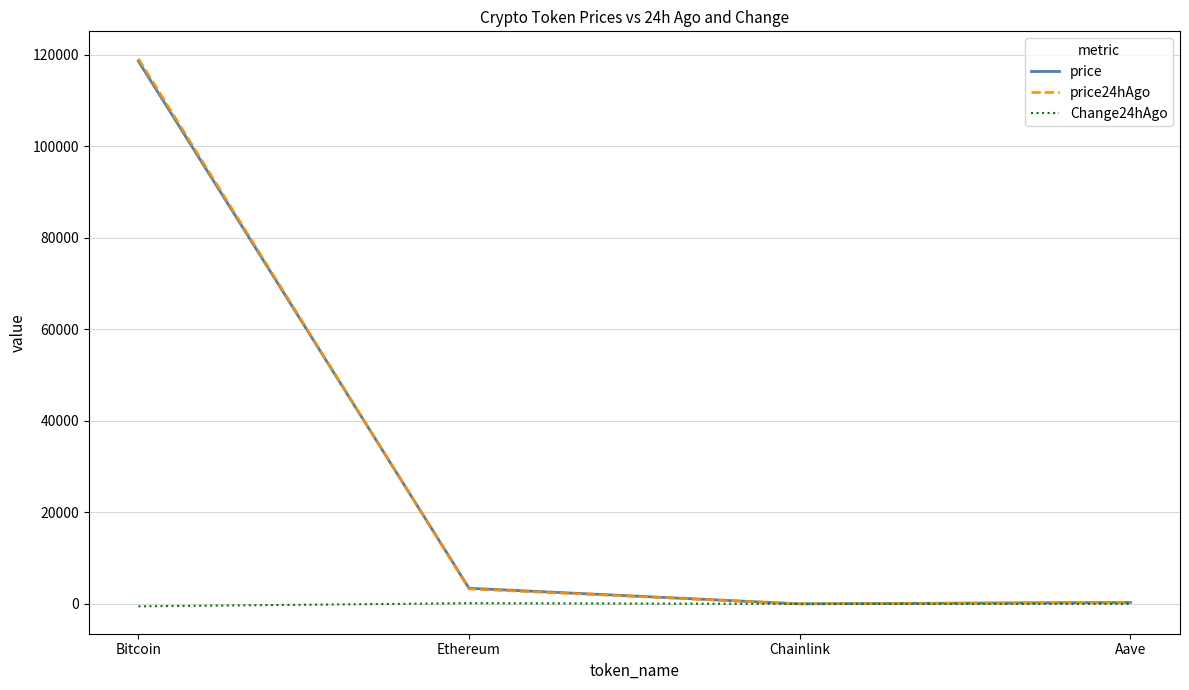

Does the chart display data point markers on the line(s)?

No